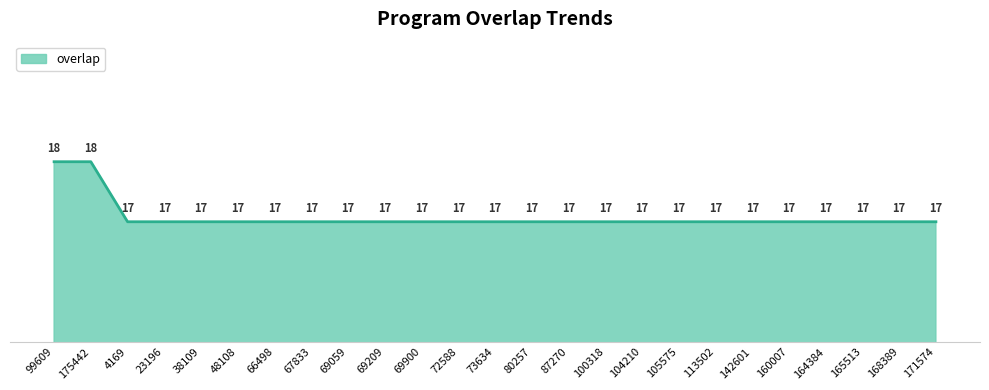

What position from the left is 171574?

25